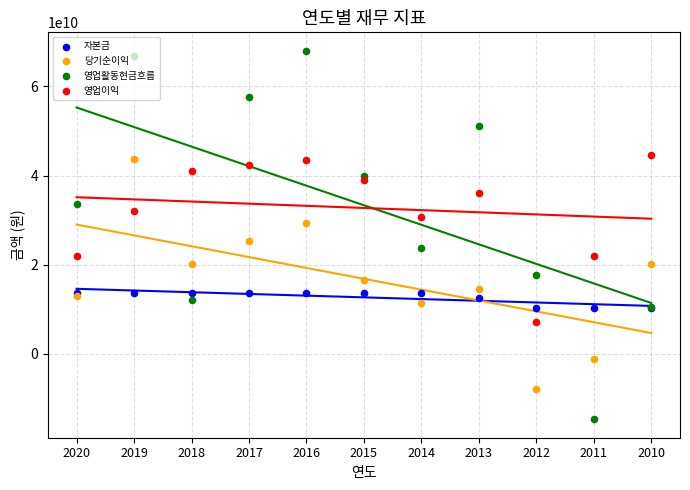

What are all the series names shown in the legend?

자본금, 당기순이익, 영업활동현금흐름, 영업이익